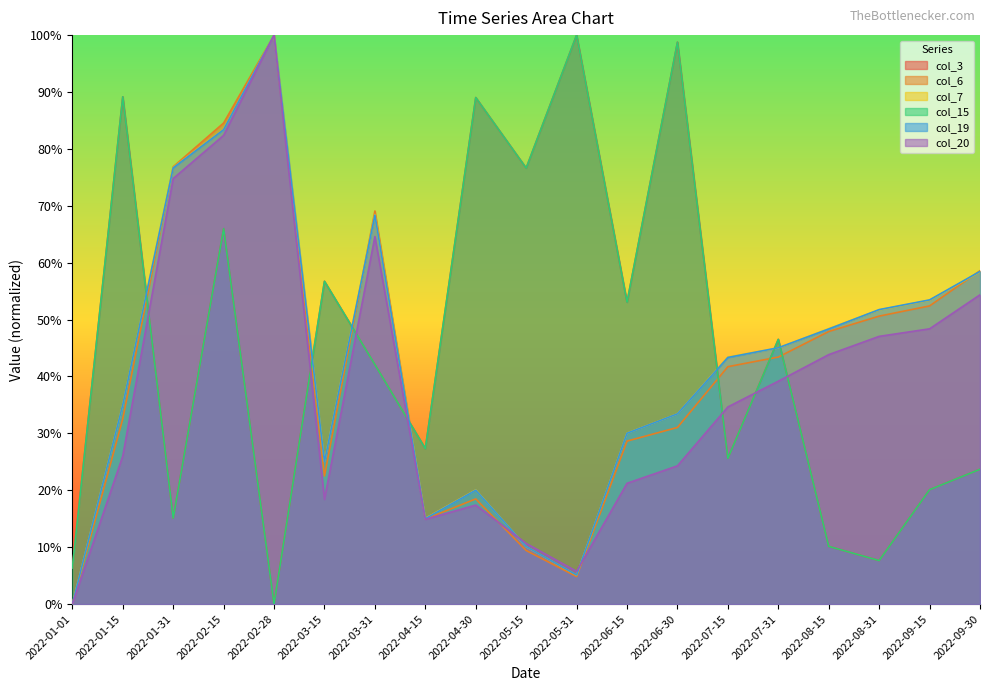

Rank the series at 2022-07-31 from highest to lowest value.

col_3, col_15, col_19, col_7, col_6, col_20